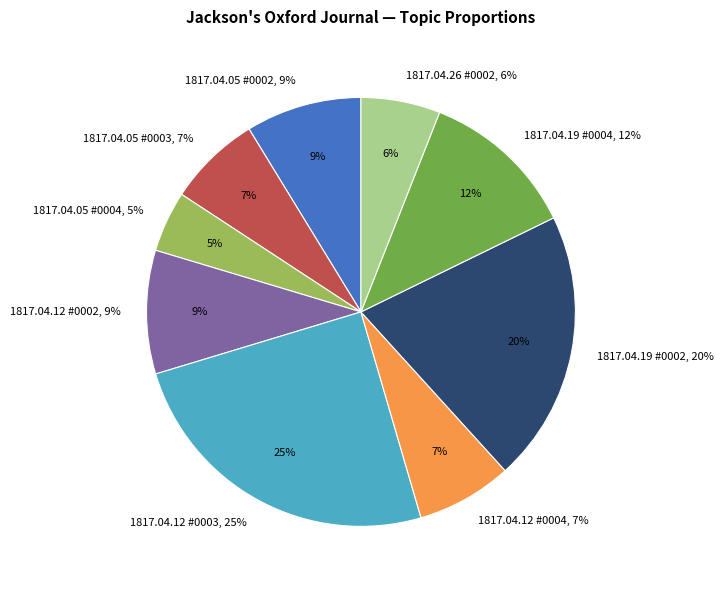

What percentage is the 1817.04.12 #0003 slice, to the nearest percent?

25%